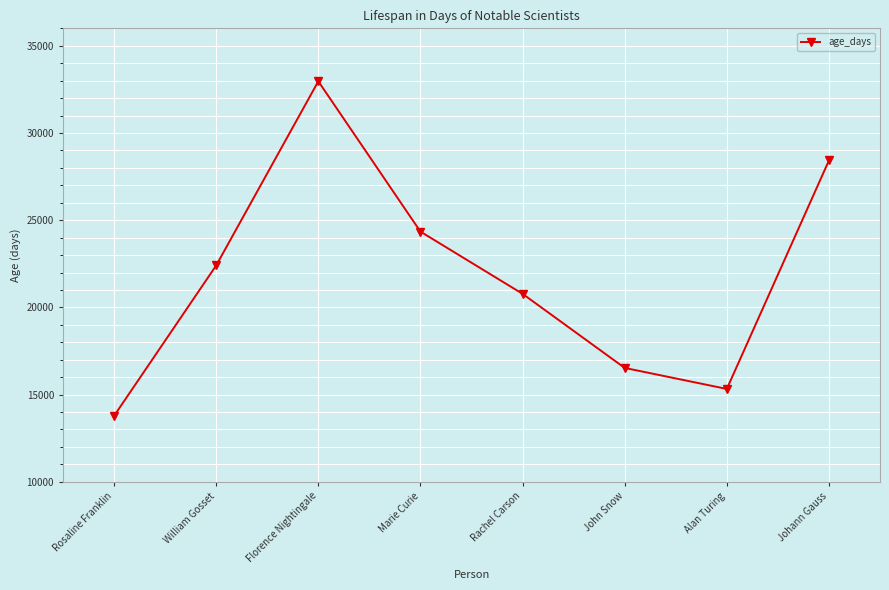

At which category does the chart reach its peak across all series?

Florence Nightingale